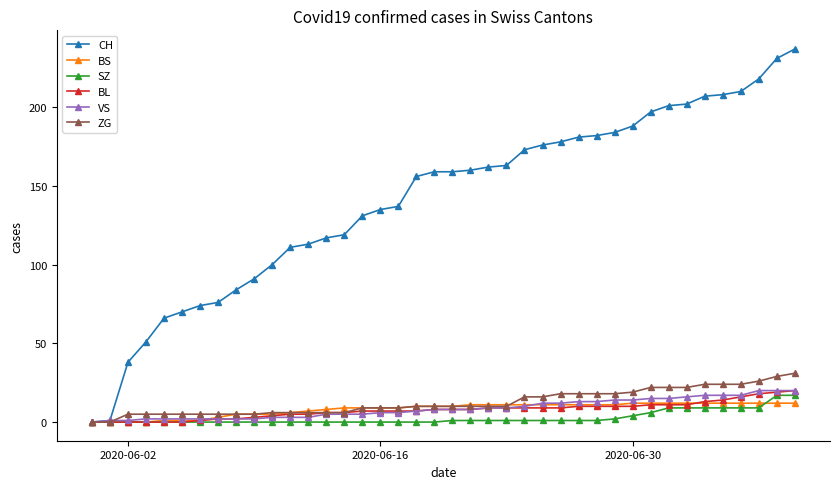

What is the value of the CH point at the 35th from the left?

207